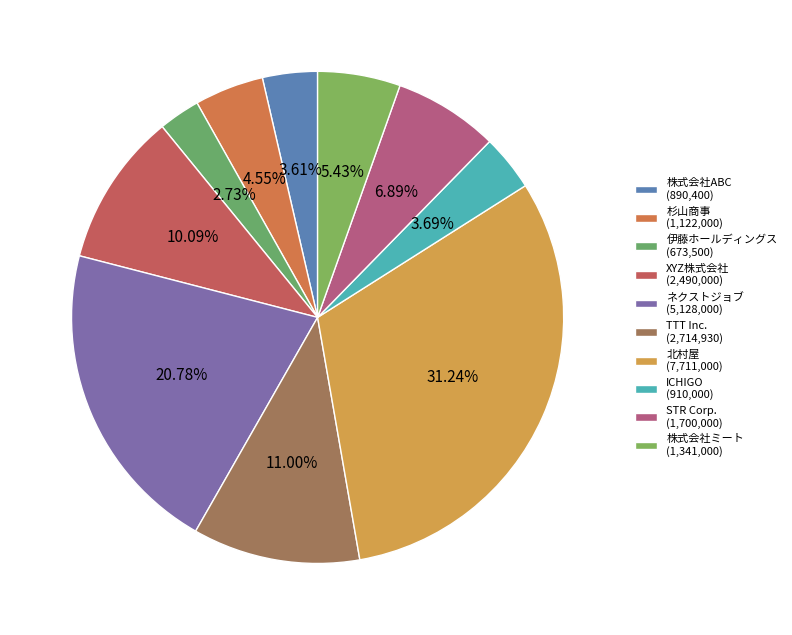

What portion of the pie excludes 株式会社ABC?

96.4%